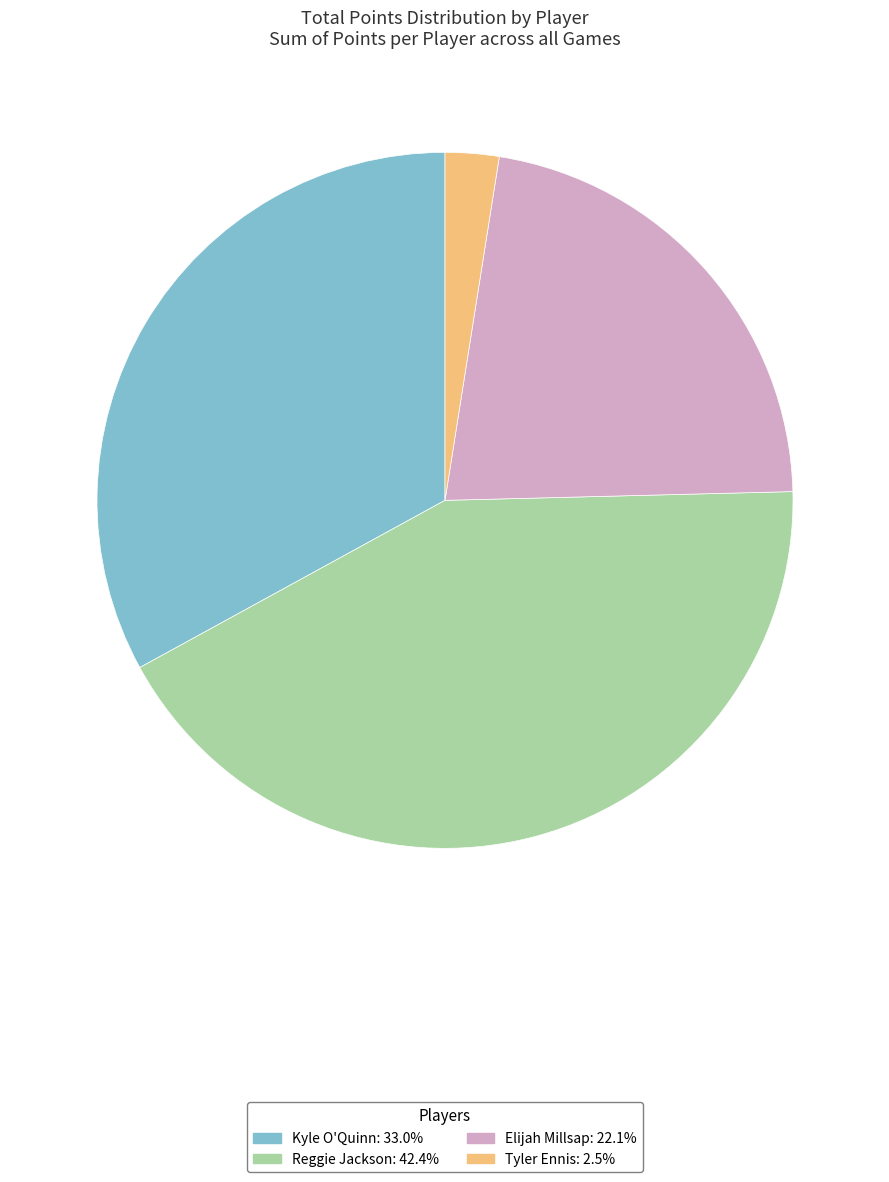

Is there a majority slice in this chart?

No